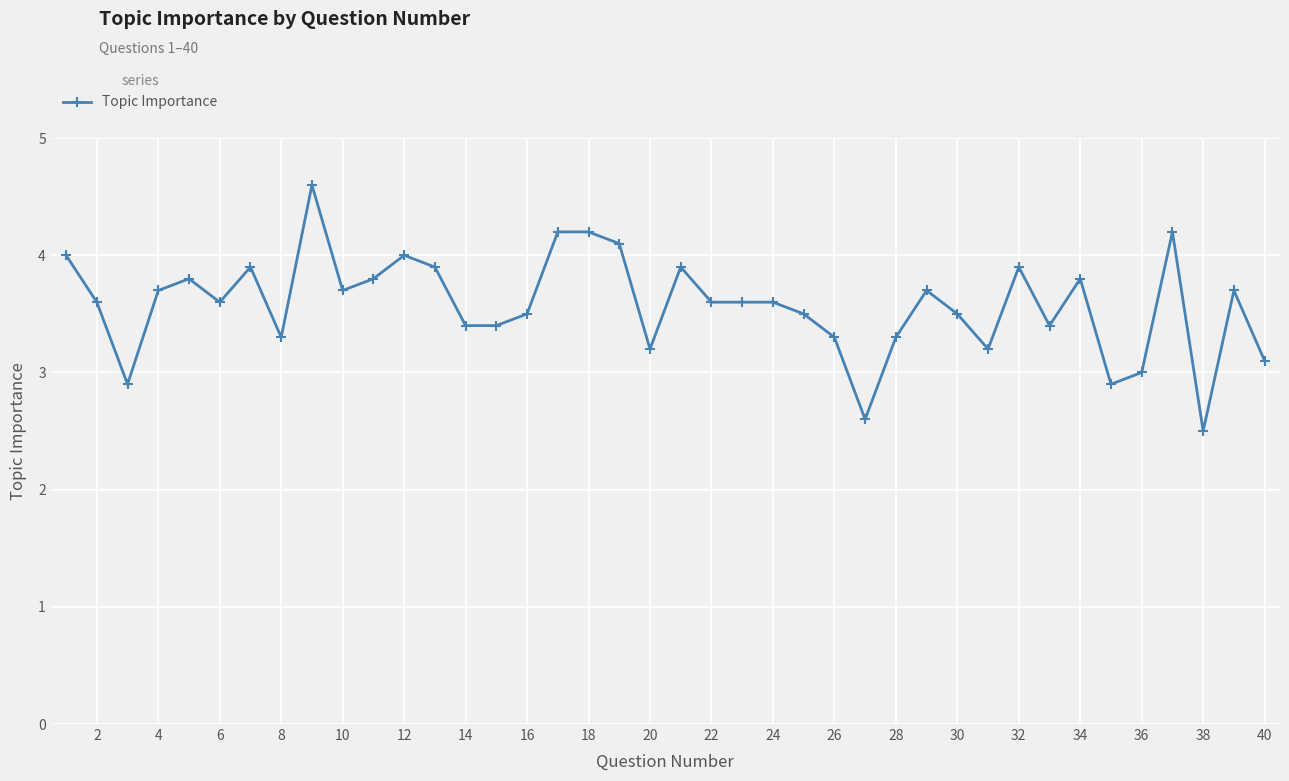

What is the greatest value displayed?

4.6